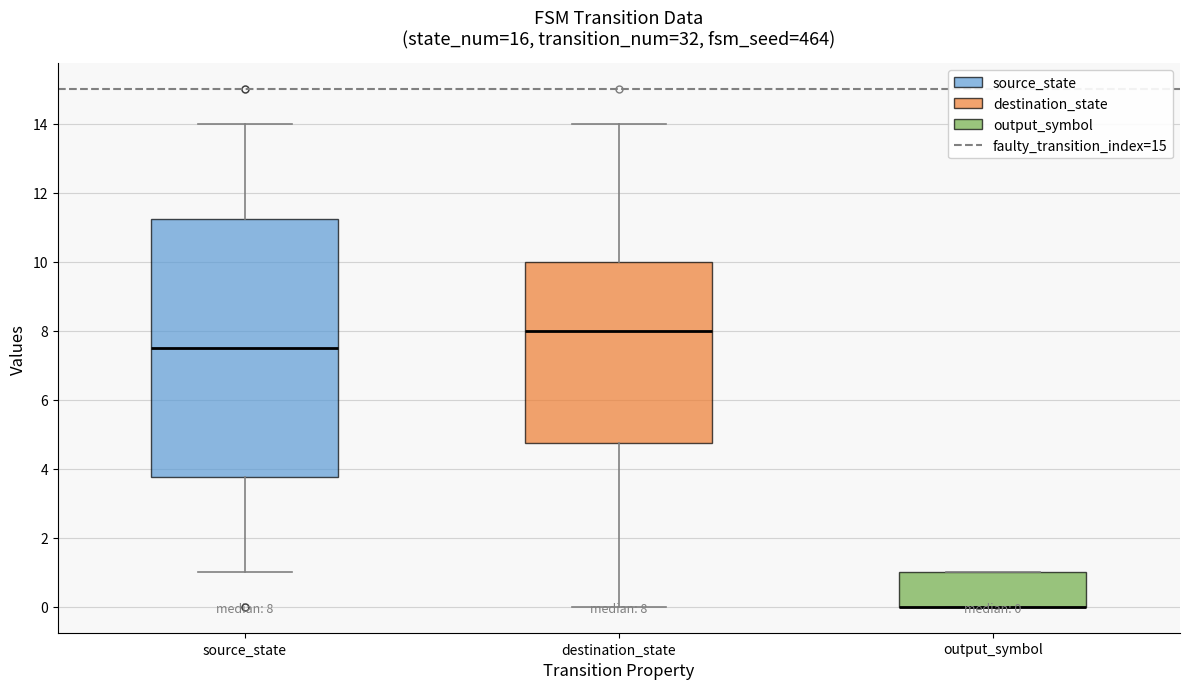

Comparing the boxes themselves (not the whiskers), which one is the tallest?

source_state